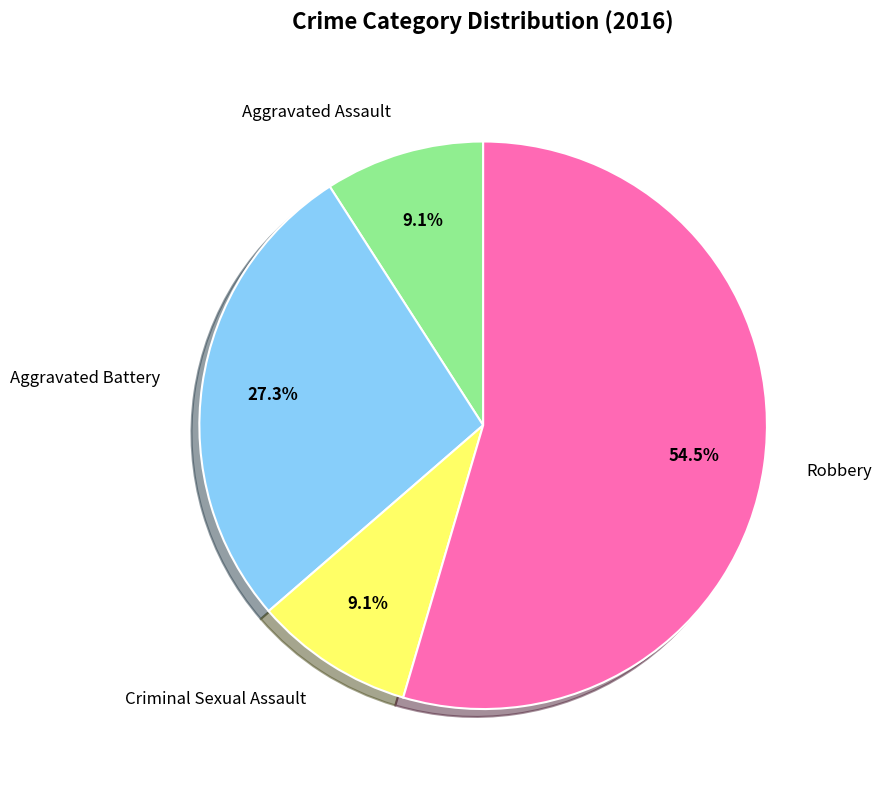

What is the largest slice in the pie chart?

Robbery